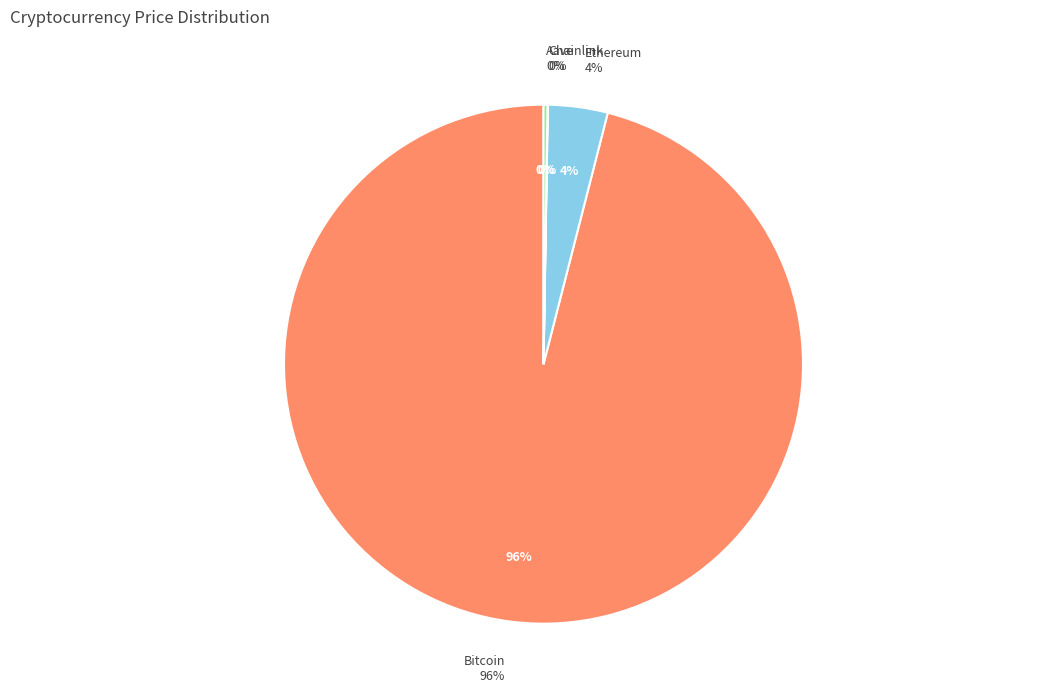

Which category accounts for the majority?

Bitcoin